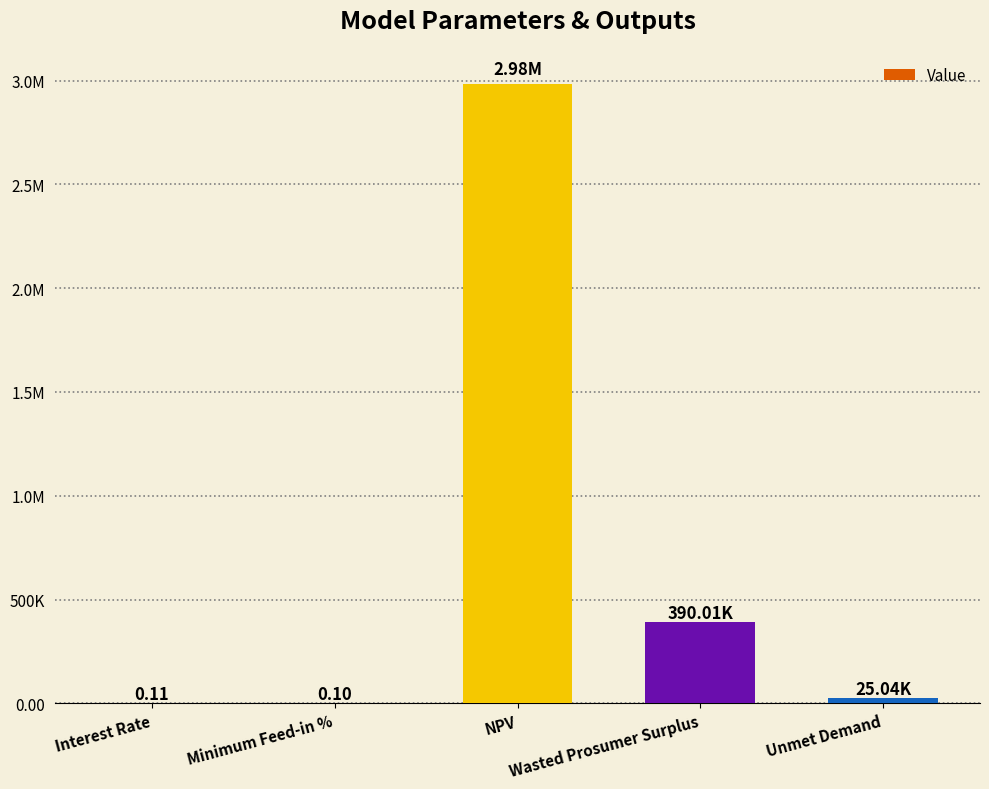

List the labels in order of value, smallest first.

Minimum Feed-in %, Interest Rate, Unmet Demand, Wasted Prosumer Surplus, NPV